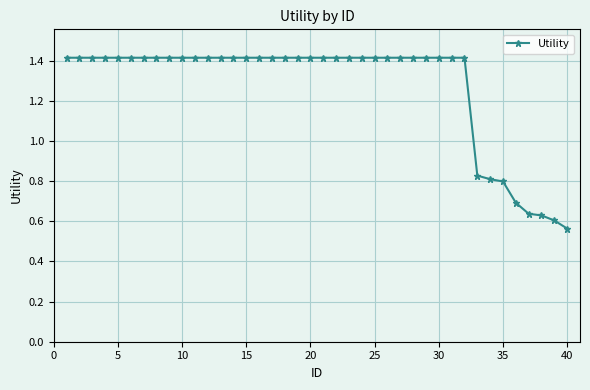

How many data points are less than 1?

8